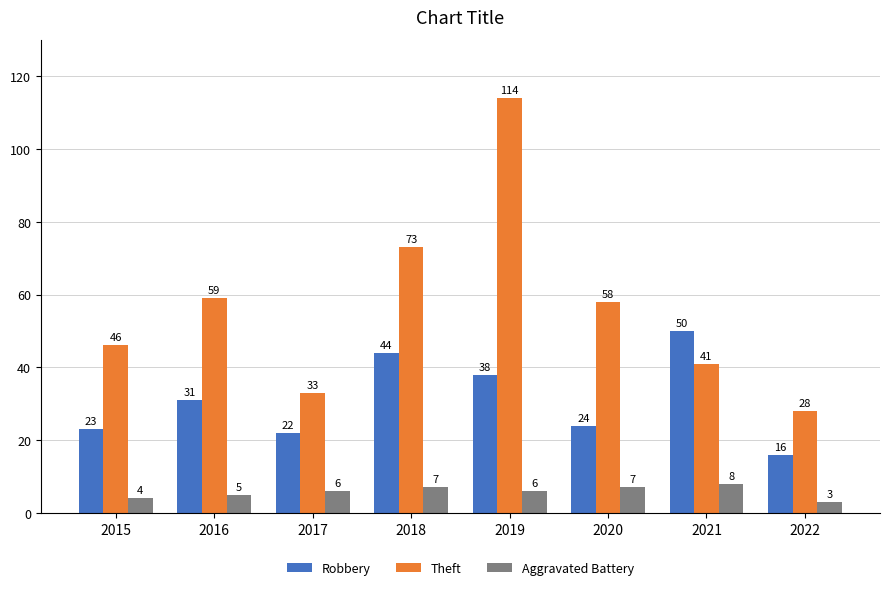

List the series in order of their peak value, highest first.

Theft, Robbery, Aggravated Battery